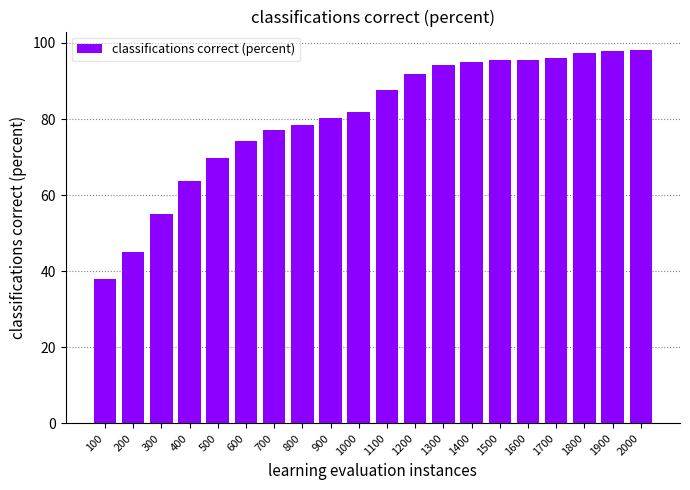

What is the maximum value shown in the chart?

98.1